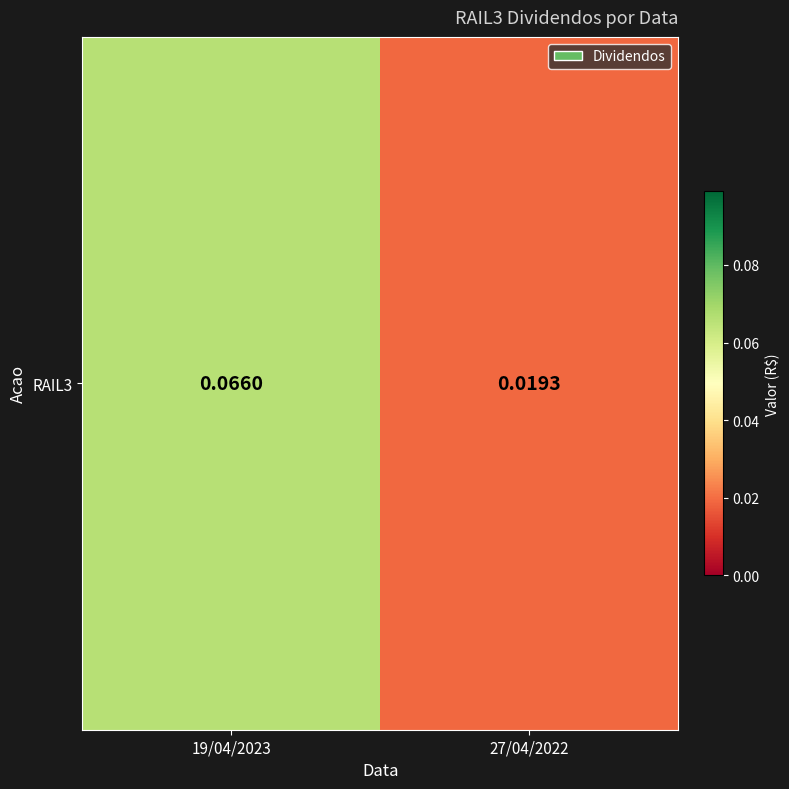

Reading right to left, transcribe all the data shown in this chart.

27/04/2022=0.0	19/04/2023=0.1